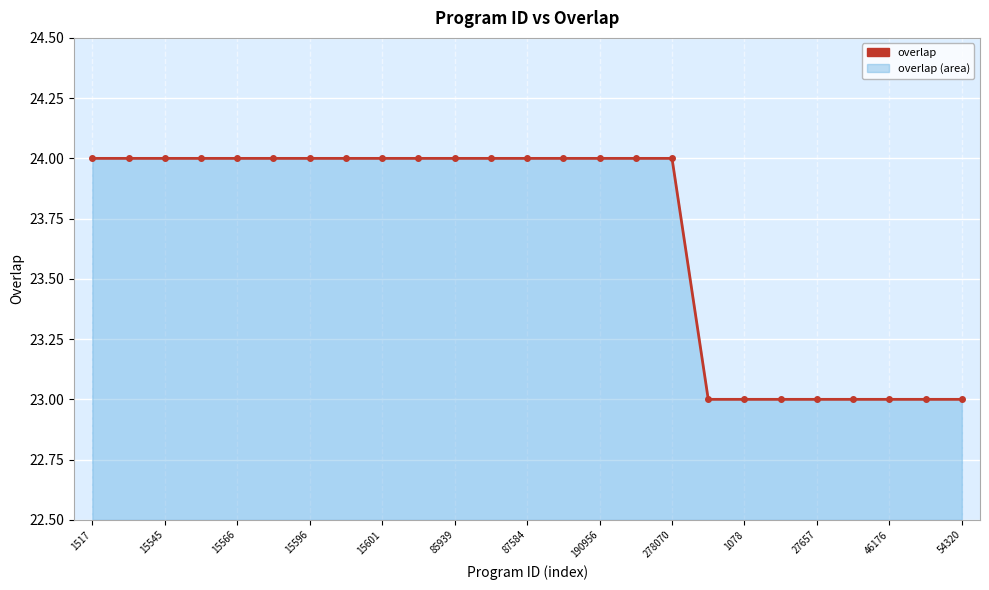

What is the difference between the maximum and second lowest values?

1